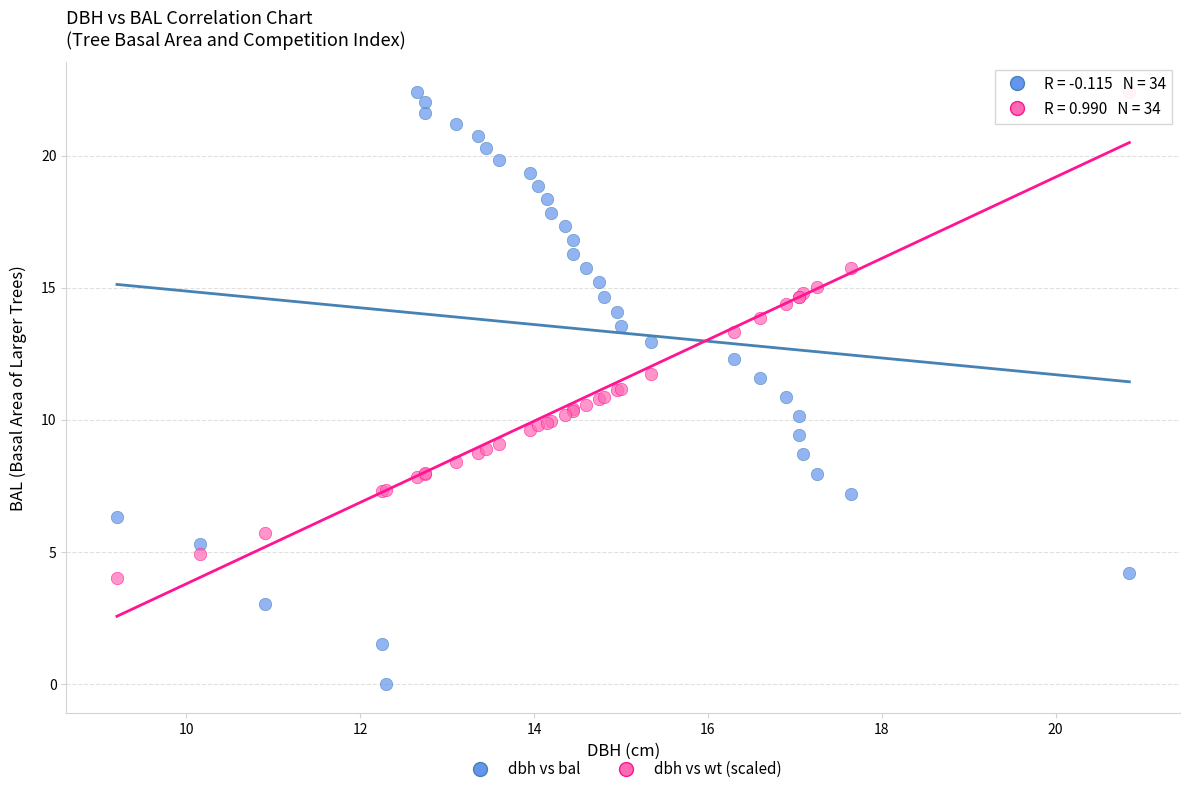

Which series reaches the minimum Y coordinate?

dbh vs bal